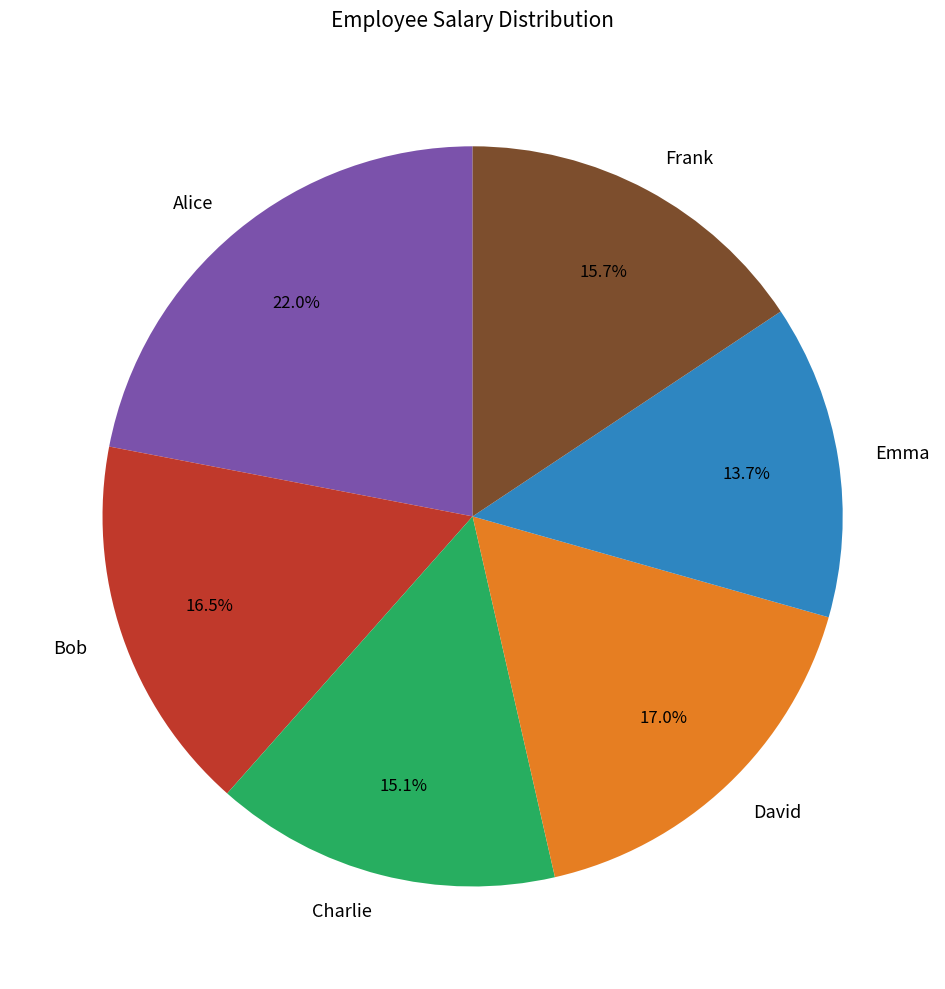

Approximately how many times larger is the value at David compared to Charlie?

1.1